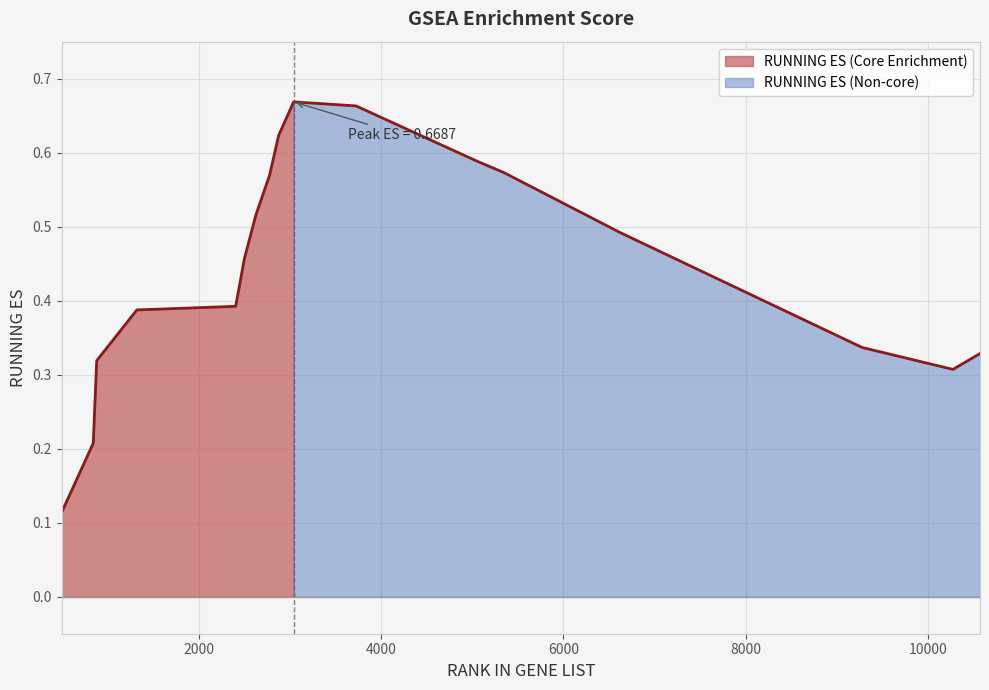

How many points are higher than both their immediate neighbors (excluding endpoints)?

1